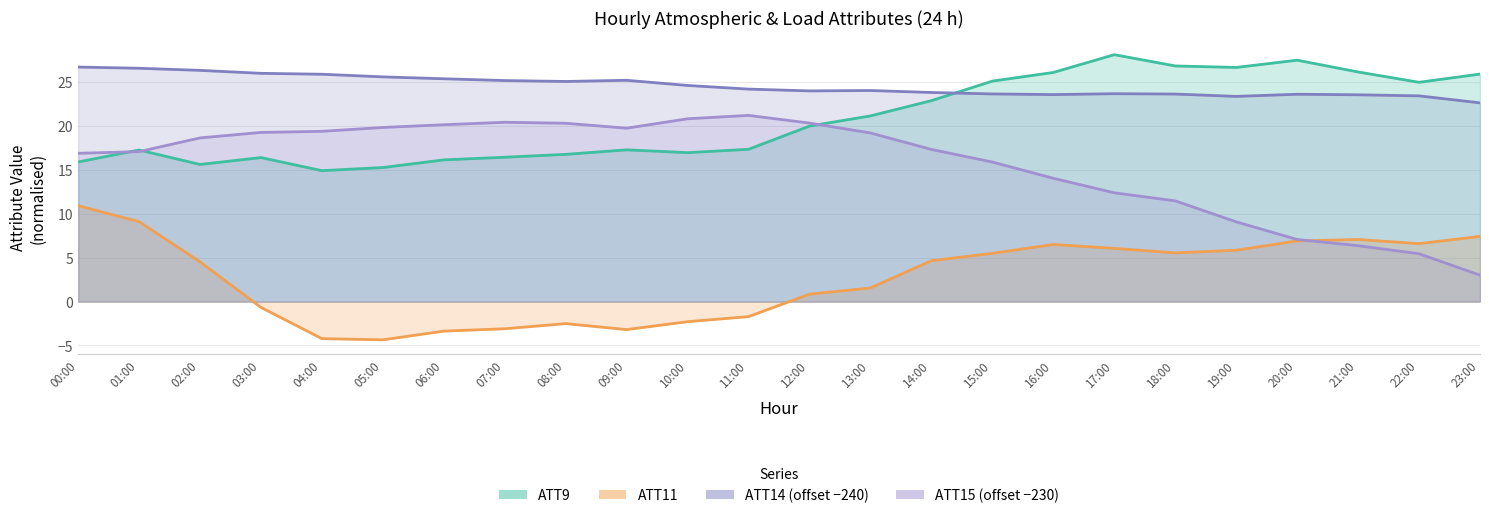

What is the value of the ATT15 point at the 12th from the left?

21.2